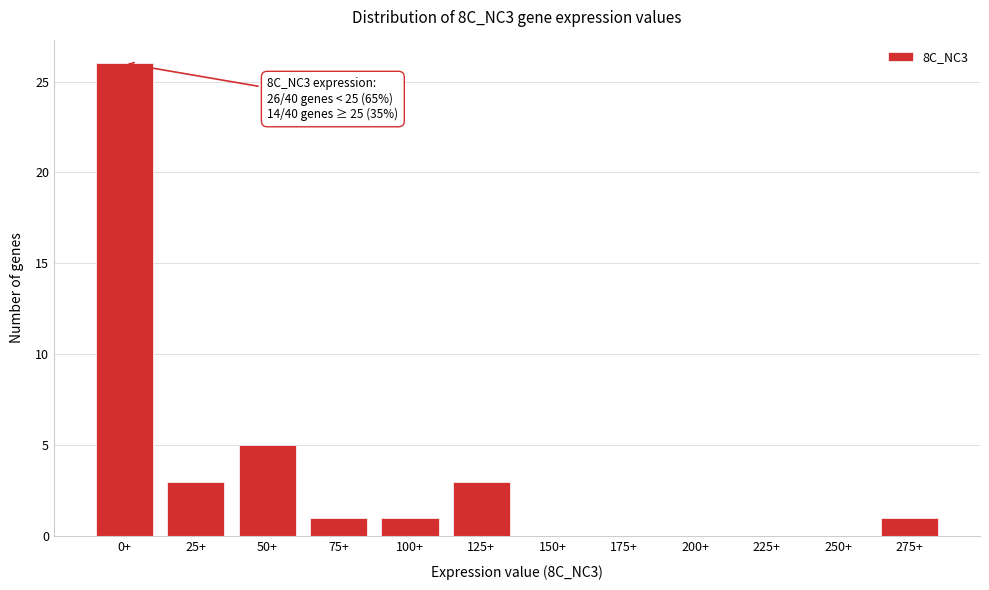

Reading left to right, list all the values displayed in this chart.

0+=26	25+=3	50+=5	75+=1	100+=1	125+=3	150+=0	175+=0	200+=0	225+=0	250+=0	275+=1